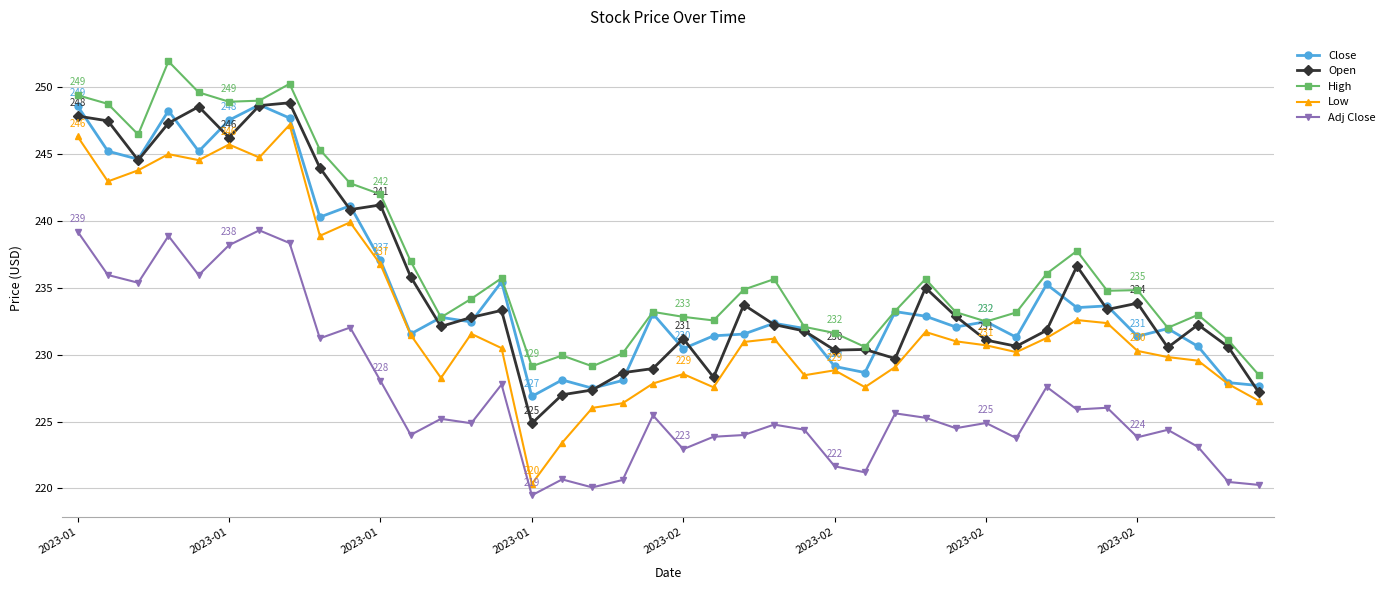

What is the average value of the Open series?

235.2